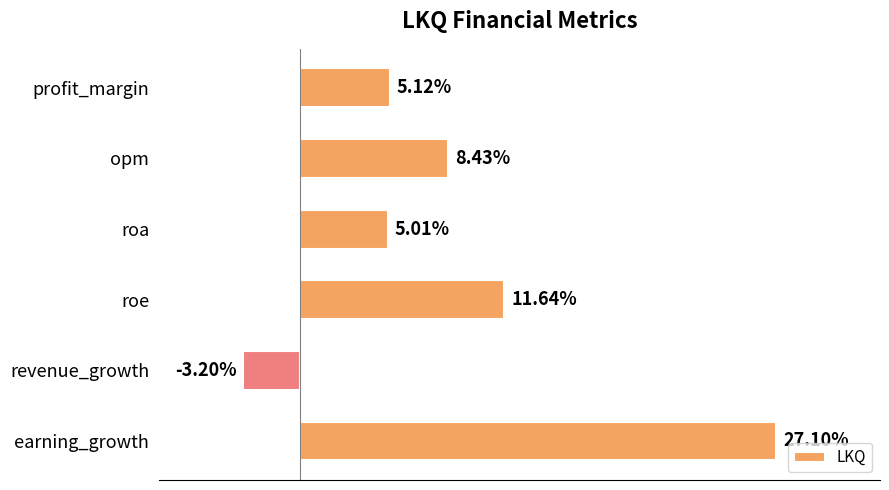

List the labels in order of value, smallest first.

revenue_growth, roa, profit_margin, opm, roe, earning_growth